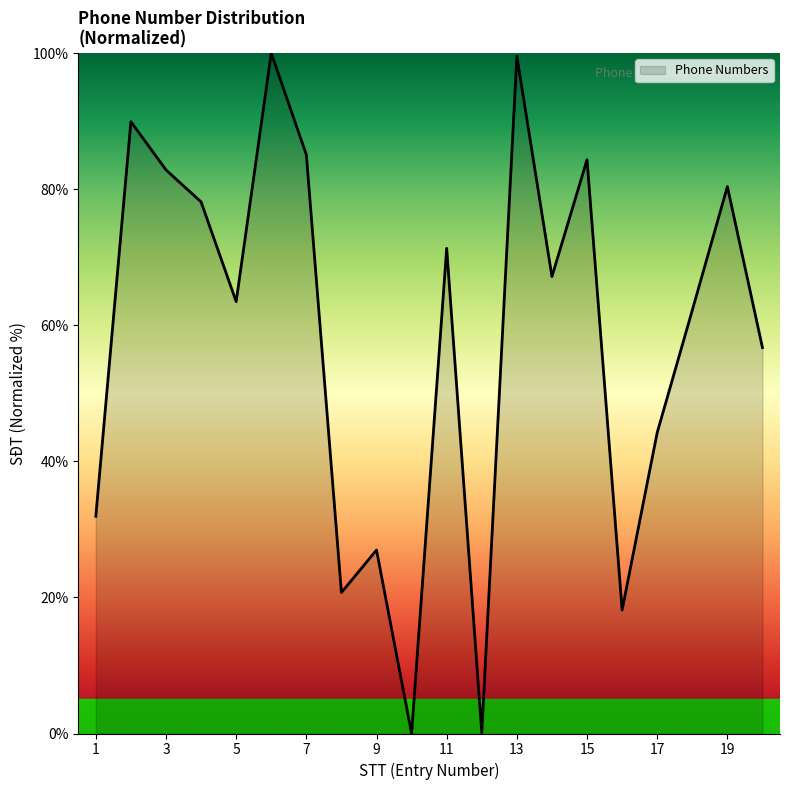

What is the maximum value shown in the chart?

100.0